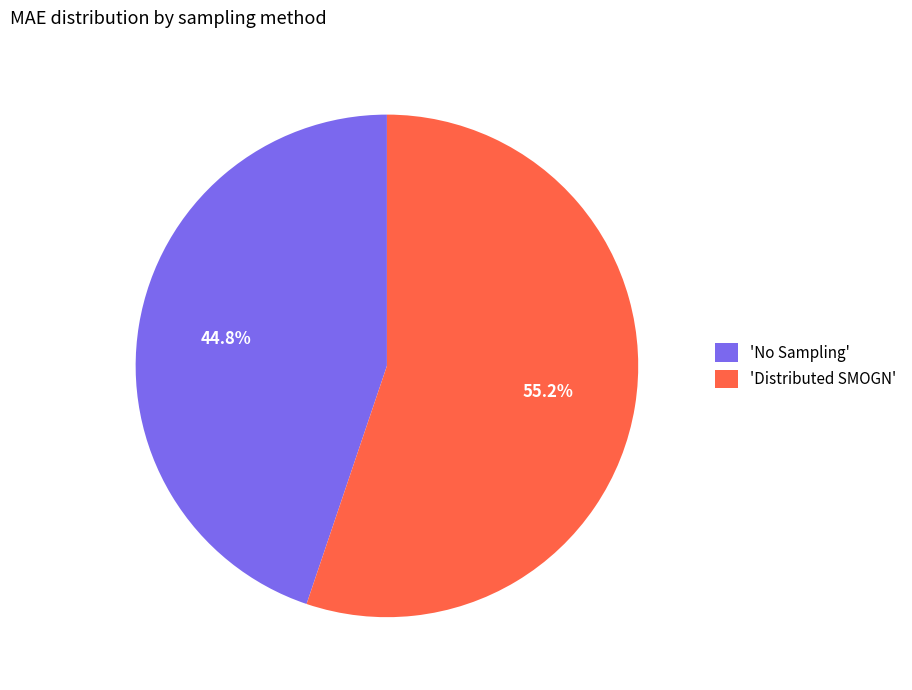

Rank the categories by value from highest to lowest.

'Distributed SMOGN', 'No Sampling'